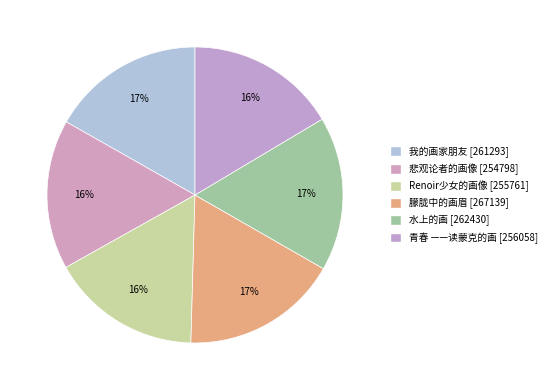

Which category has the smallest portion of the pie?

悲观论者的画像